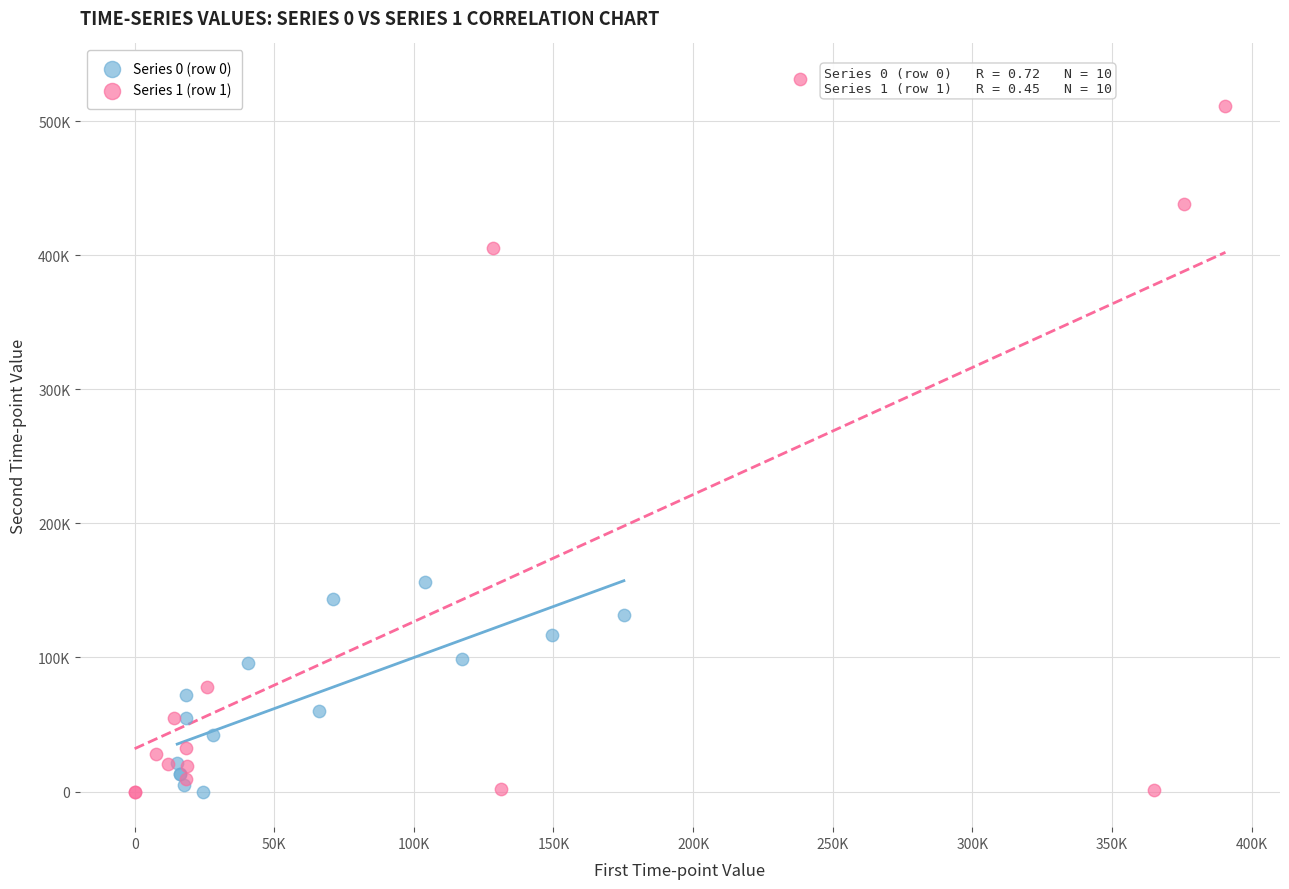

What are all the series names shown in the legend?

Series 0 (row 0), Series 1 (row 1)